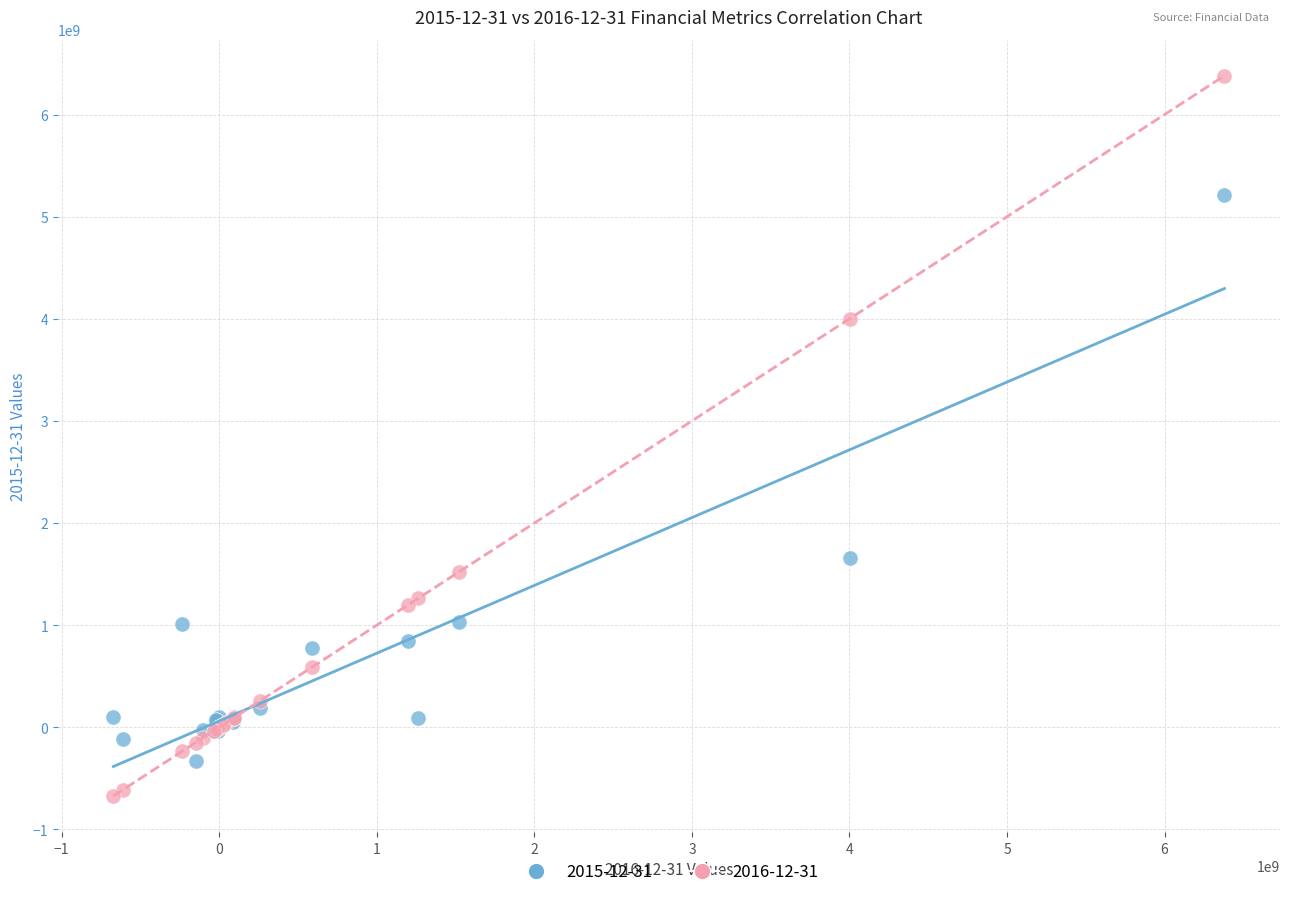

Which series has the widest spread of Y values?

2016-12-31